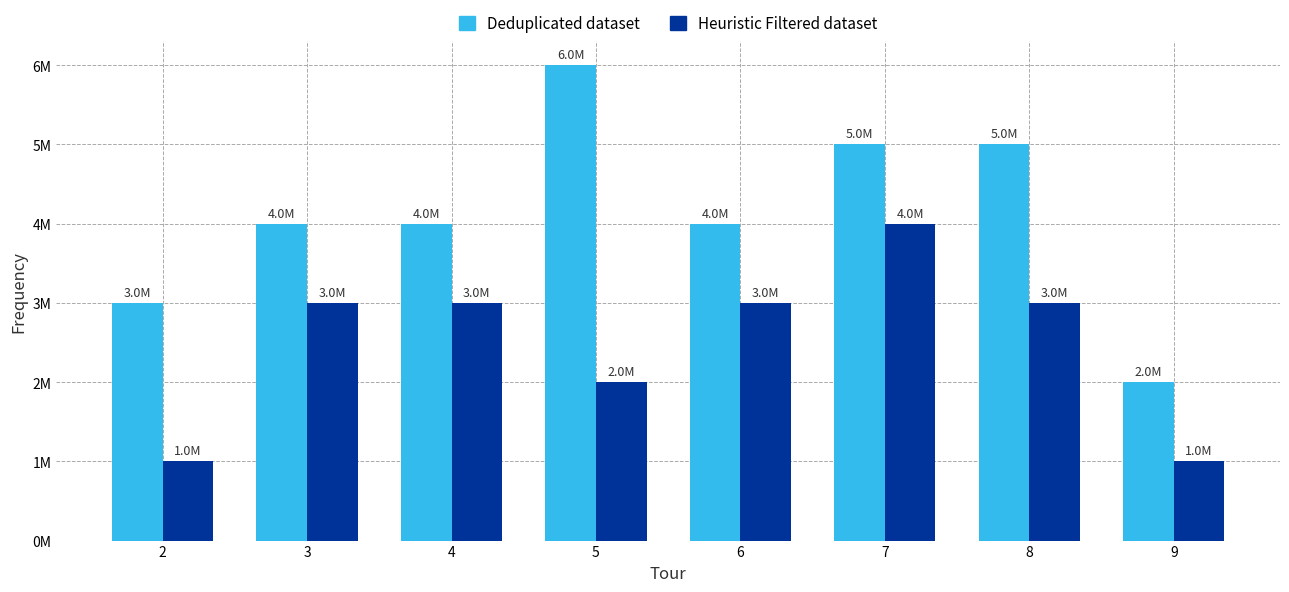

What are all the series names shown in the legend?

Deduplicated dataset, Heuristic Filtered dataset